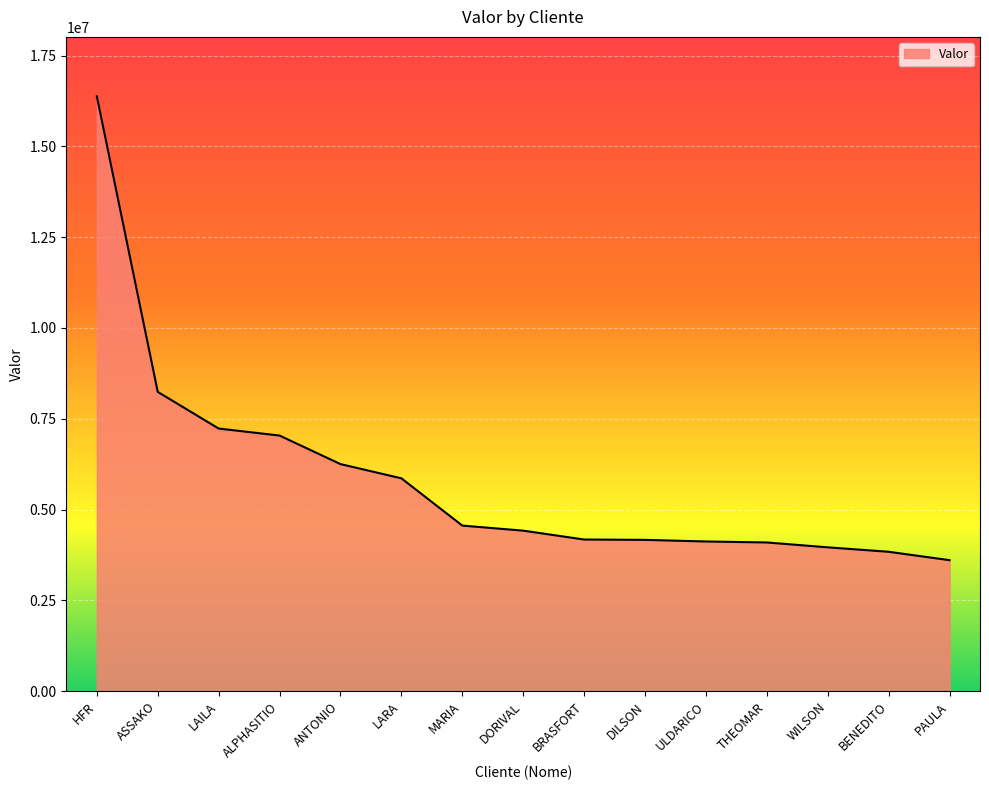

What position from the right is THEOMAR?

4